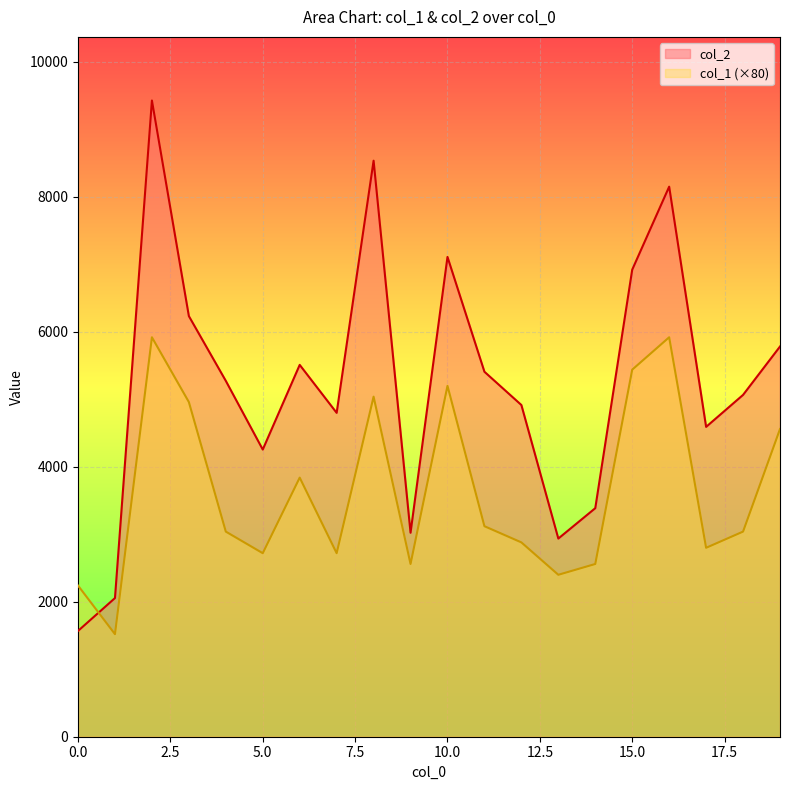

What is the difference between the highest and lowest values at 5.0?

1536